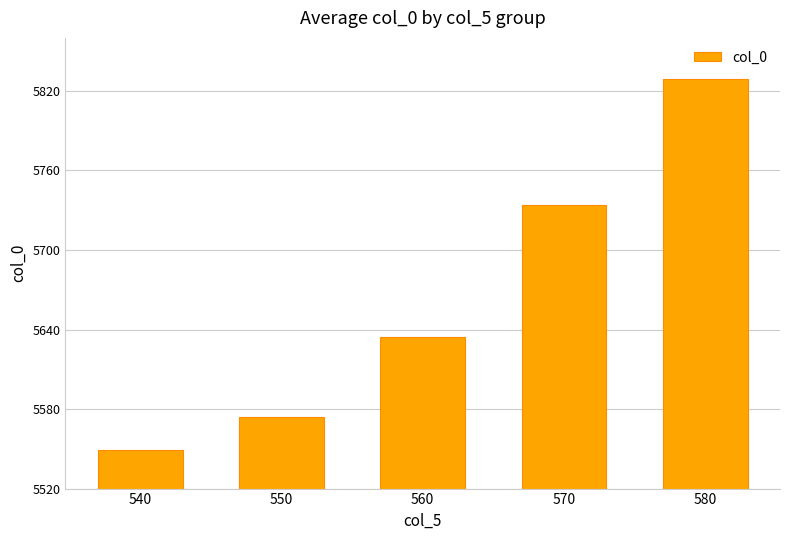

Rank the categories by value from highest to lowest.

580, 570, 560, 550, 540